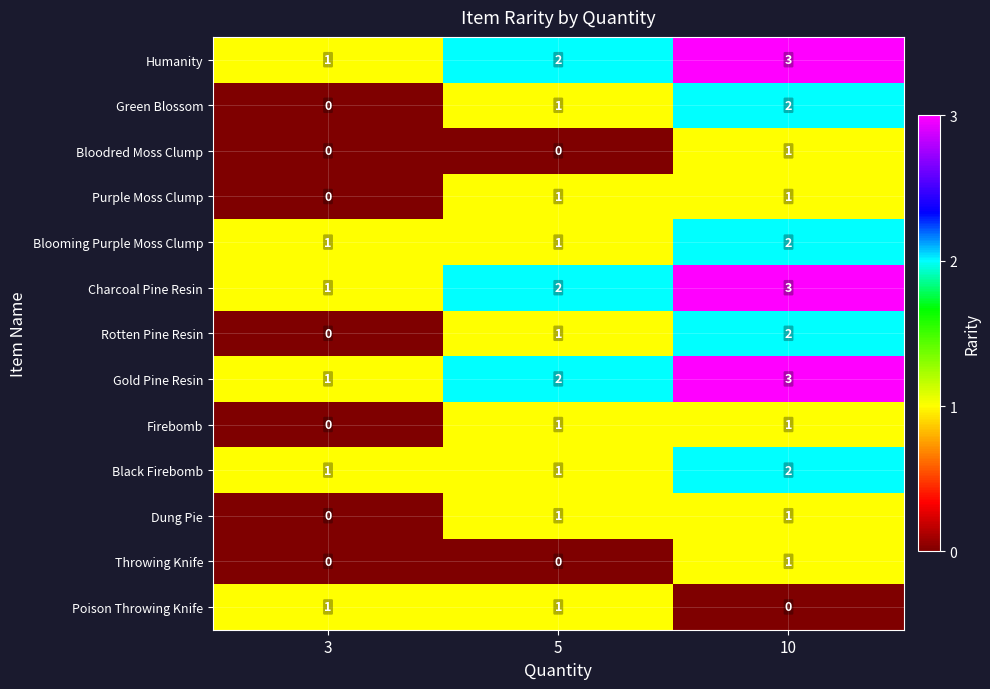

How many categories are shown in the chart?

3